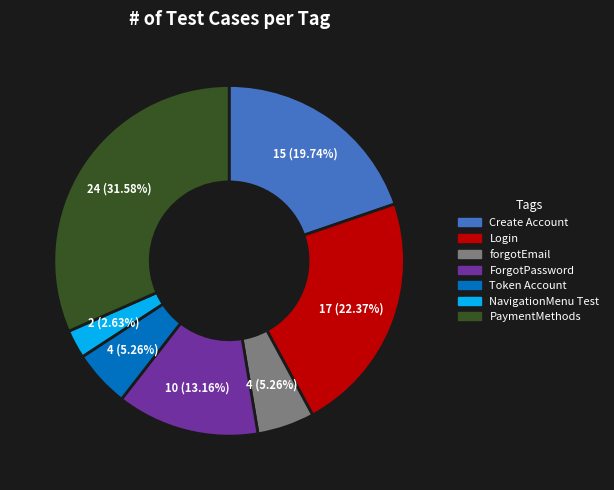

Is there a majority slice in this chart?

No